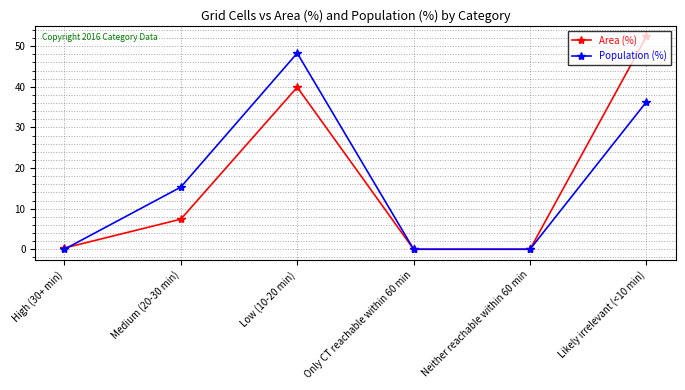

The Population (%) series shows 0.0 at High (30+ min). True or false?

True